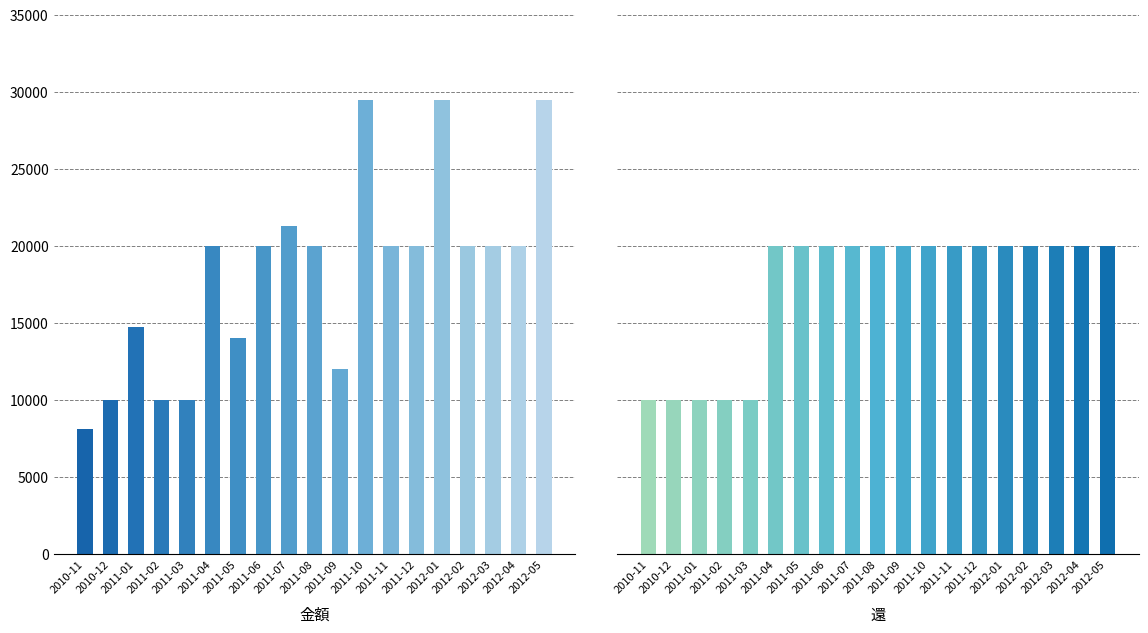

How many groups of bars are there?

19